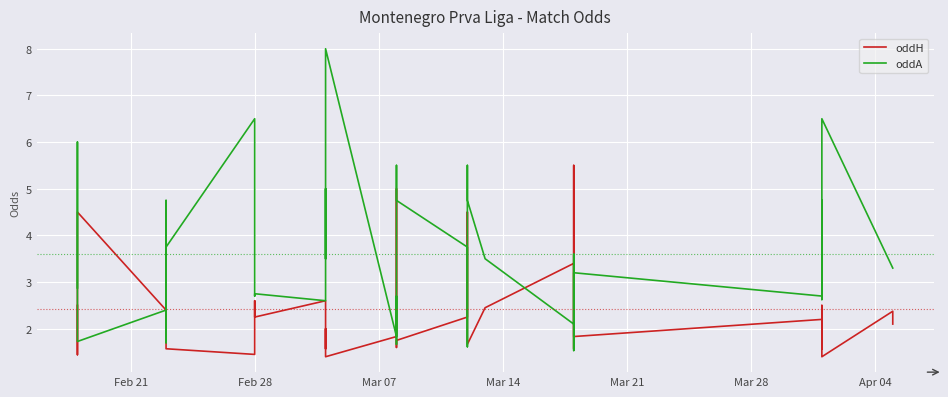

After their last crossing, which series has the higher values: oddH or oddA?

oddA